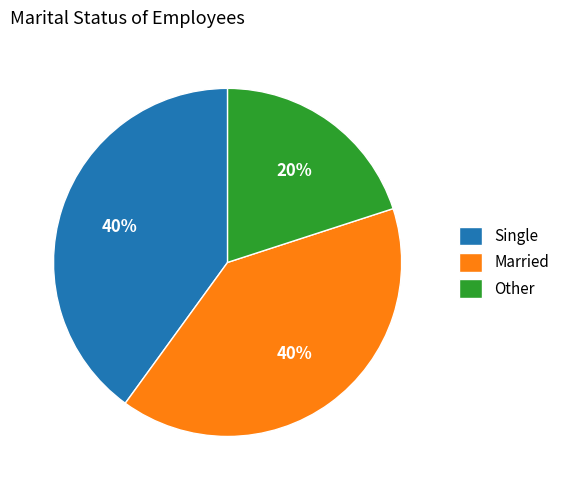

Between Other and Single, which is larger?

Single